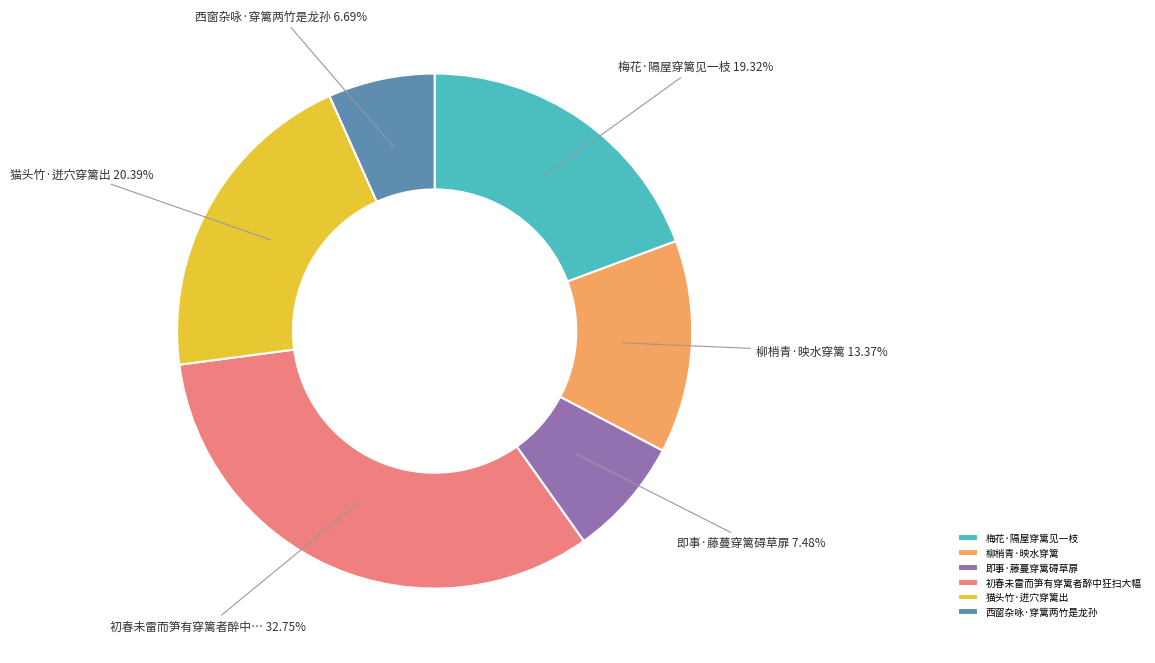

To the nearest percent, what is the combined percentage of 初春未雷而笋有穿篱者醉中狂扫大幅 and 梅花·隔屋穿篱见一枝?

52%